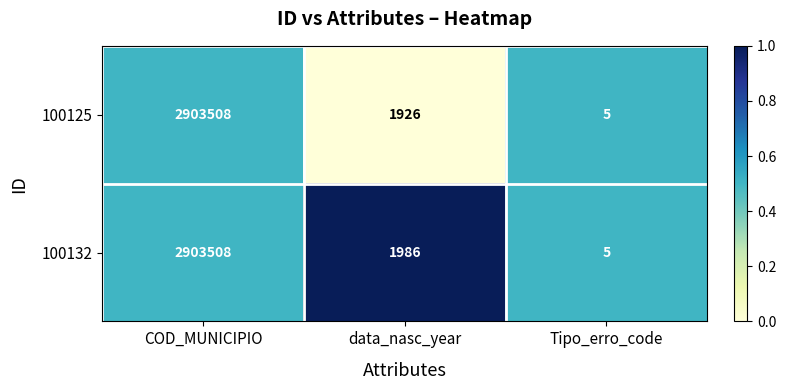

What is the average value of the 100132 series?

968500